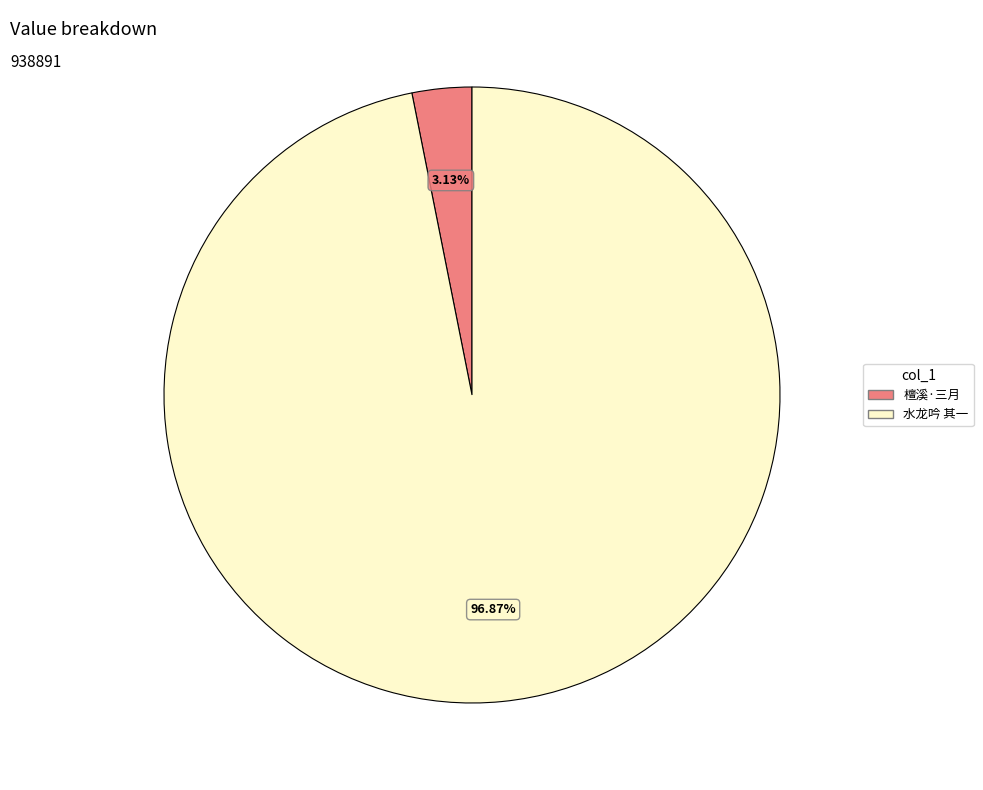

Is there a majority slice in this chart?

Yes